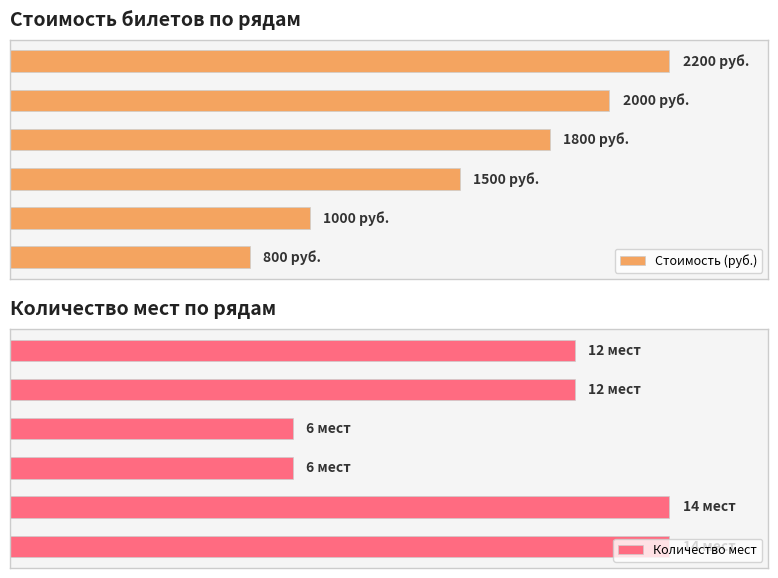

How many data points does each series have?

6